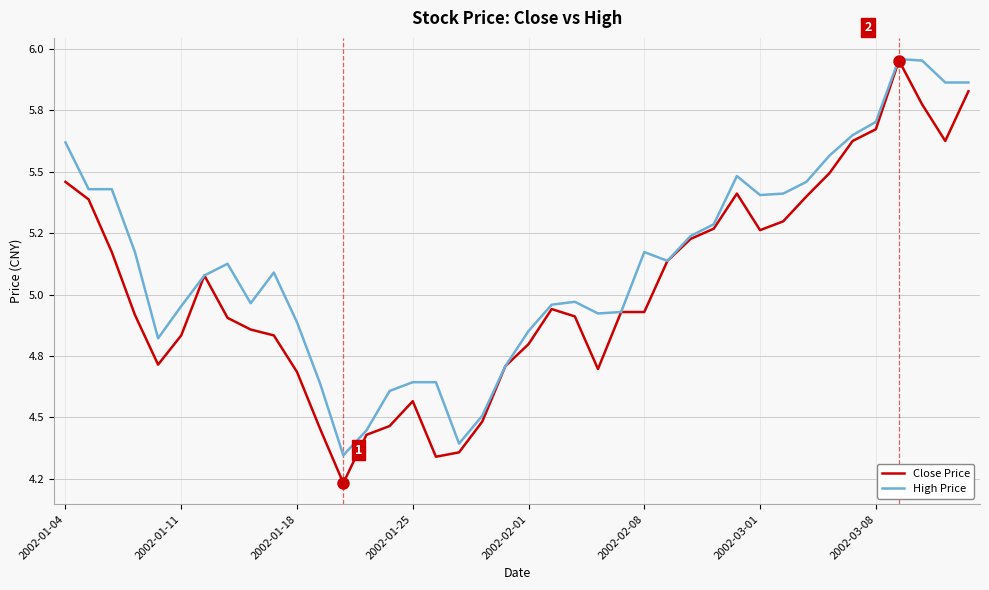

Which series has the widest spread of values?

Close Price